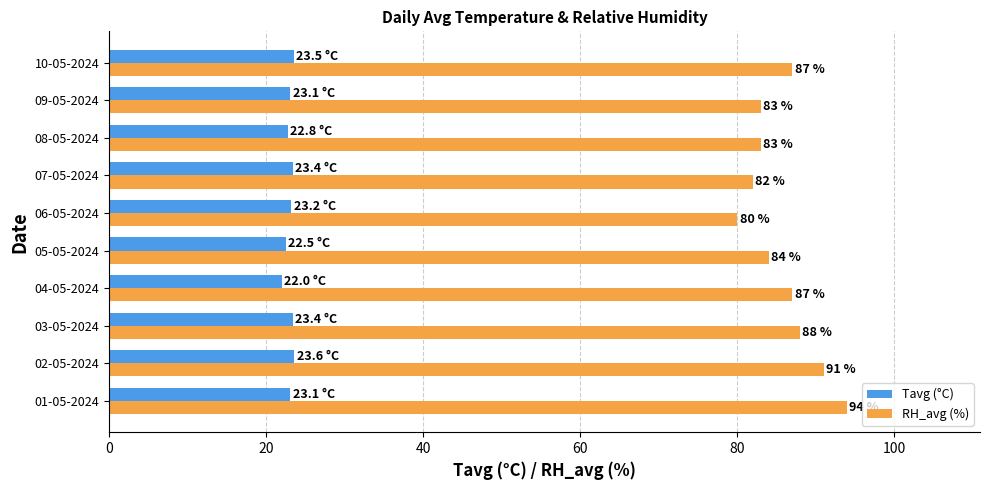

What is the approximate value of Tavg (°C) at 03-05-2024?

23.4